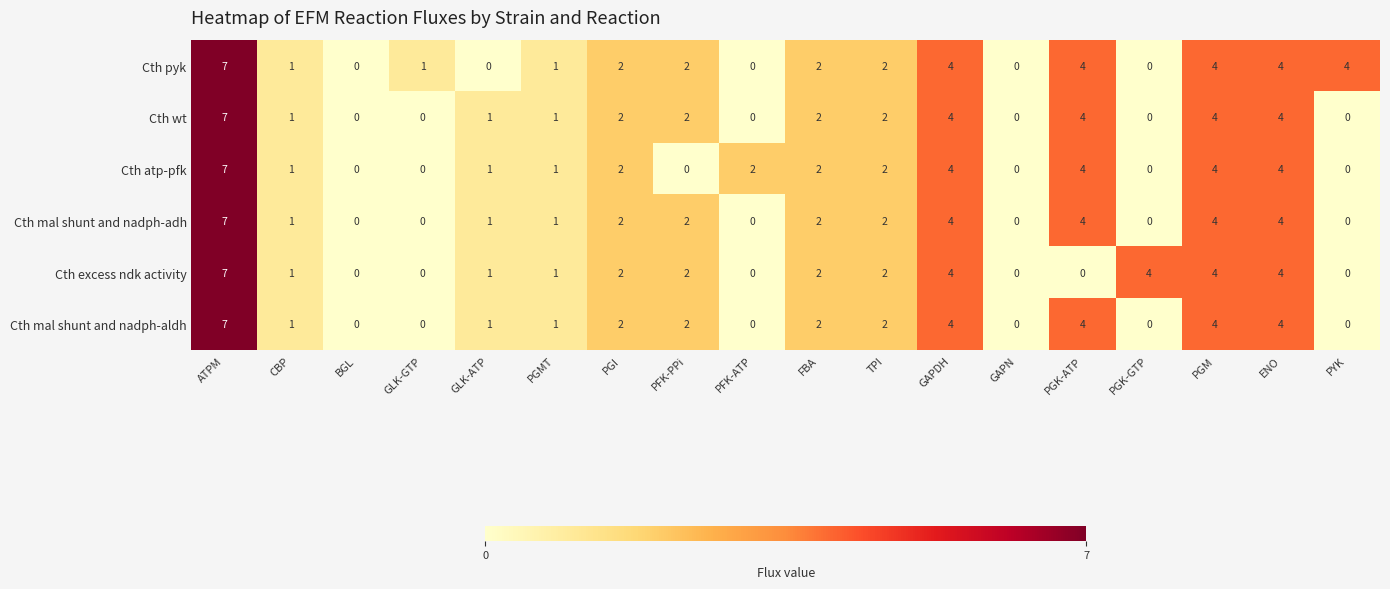

Which series has the largest total across all categories?

Cth pyk